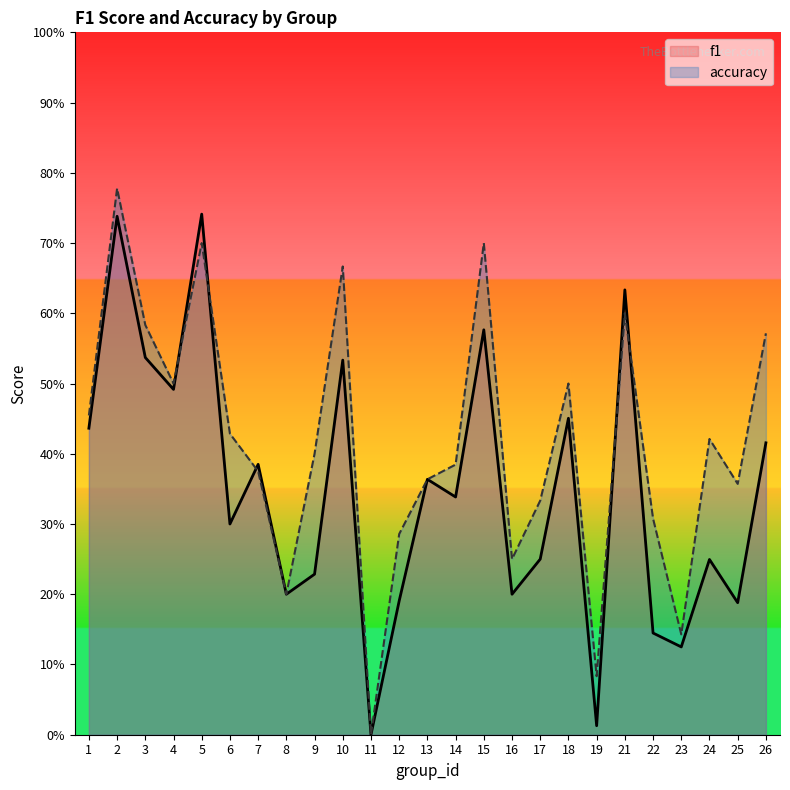

Which series has the widest spread of values?

accuracy